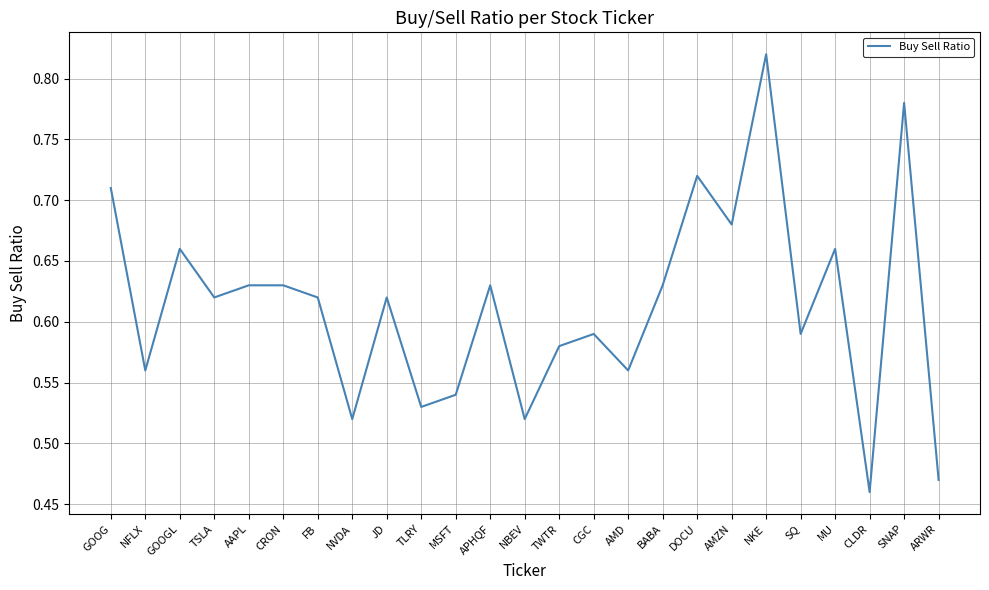

What is the change in value from TWTR to CLDR?

-0.1